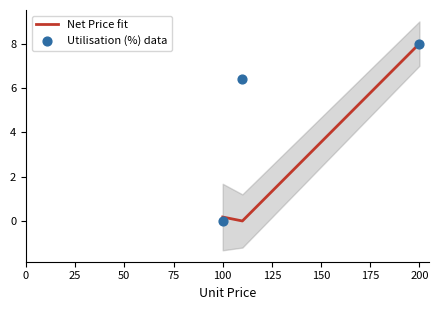

The Net Price fit series shows 2.7 at 200. True or false?

False